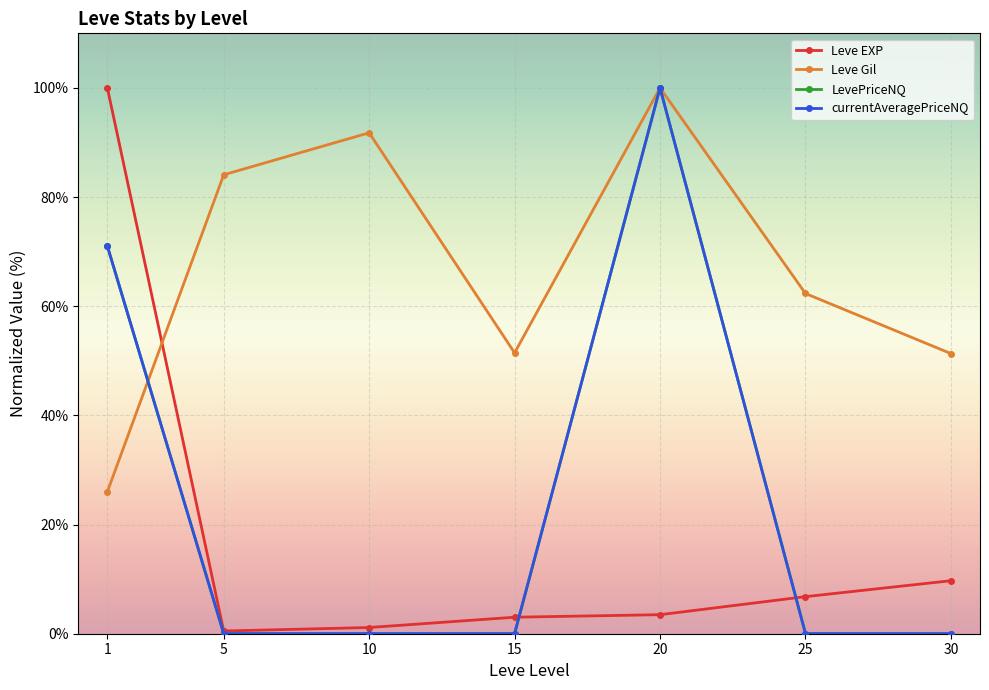

Where is the first local minimum for Leve Gil?

15